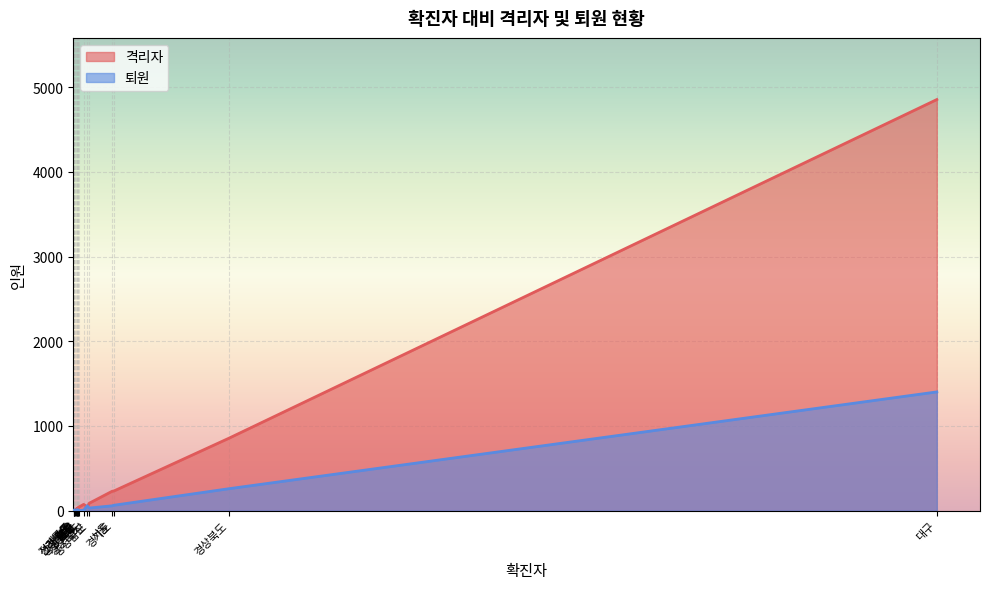

The 격리자 series shows 5 at 전라북도. True or false?

False